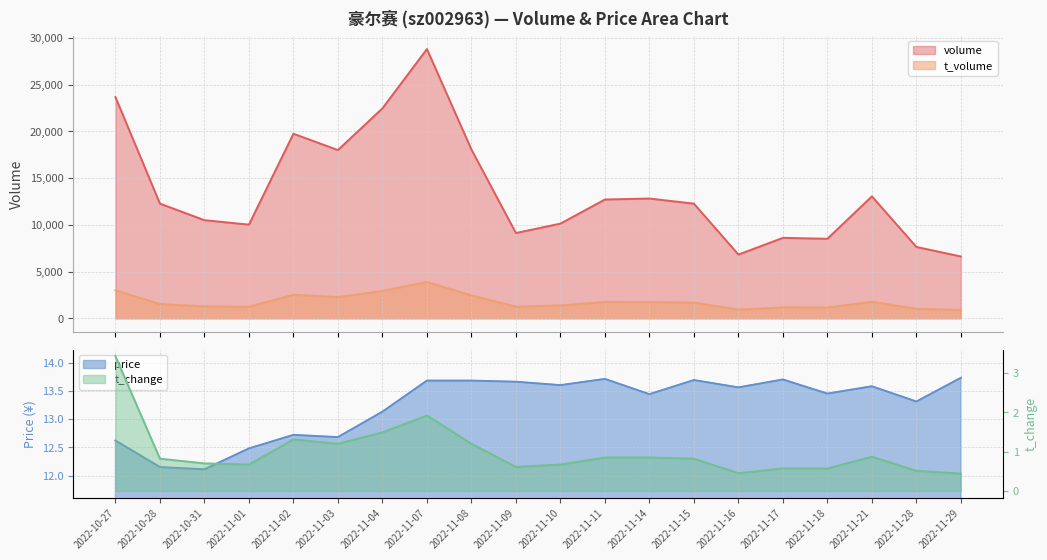

True or false: t_volume and price intersect in this chart.

False